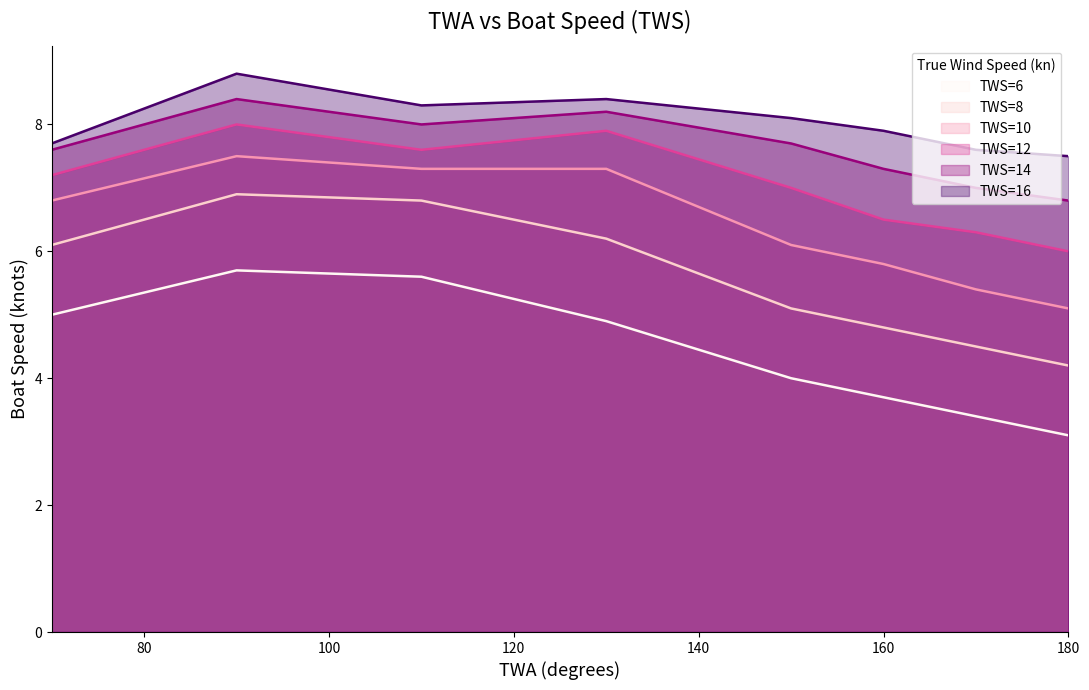

Which has a higher value, 170 or 110?

110